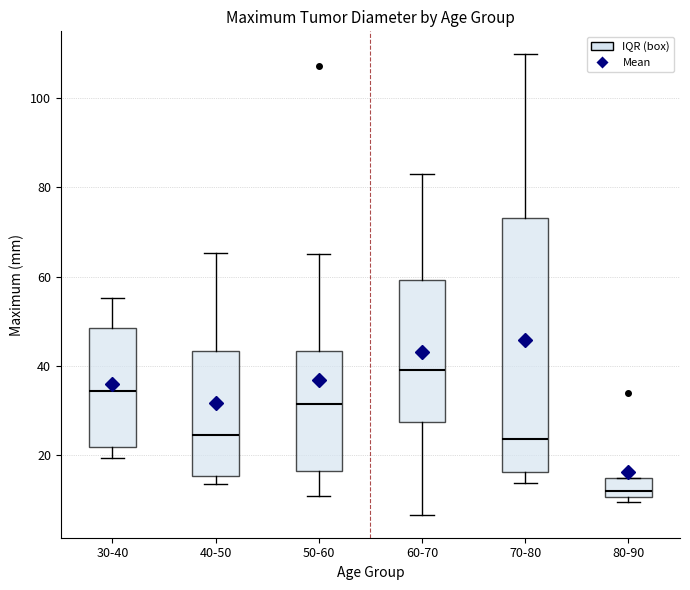

Where is the lower edge of the box for 40-50 on the y-axis? The values are not printed on the chart, so give them approximately, as read against the axis.

16